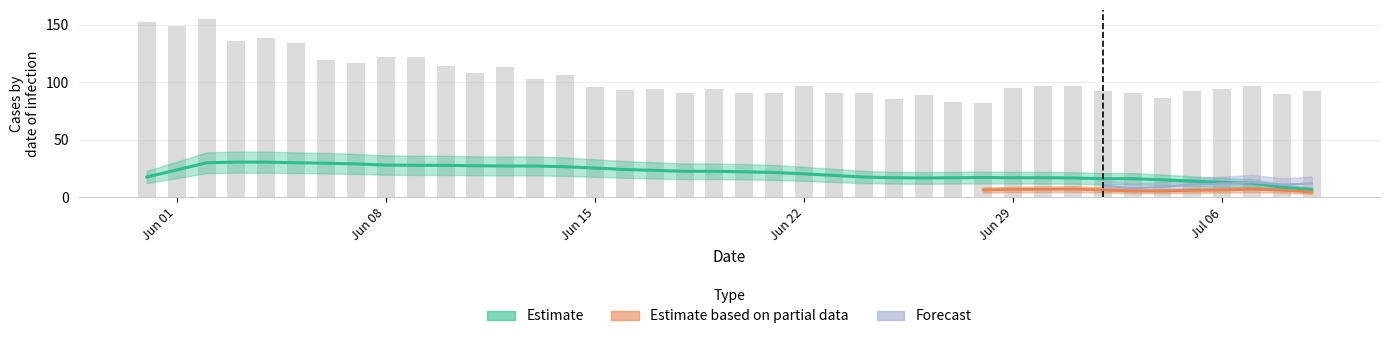

Reading right to left, list all the values displayed in this chart.

92	90	97	94	92	86	91	92	97	97	95	82	83	89	85	91	91	97	91	91	94	91	94	93	96	106	103	113	108	114	122	122	117	119	134	138	136	155	149	152